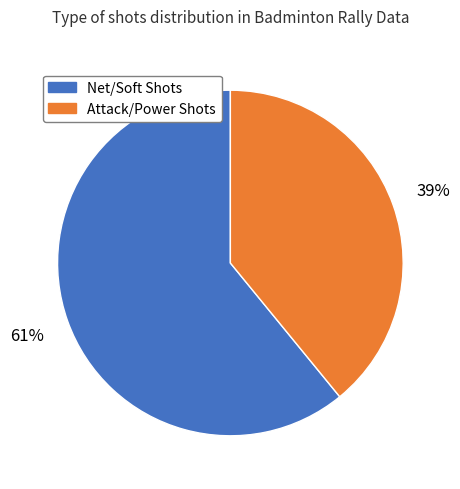

To the nearest percent, what is the average slice percentage?

50%